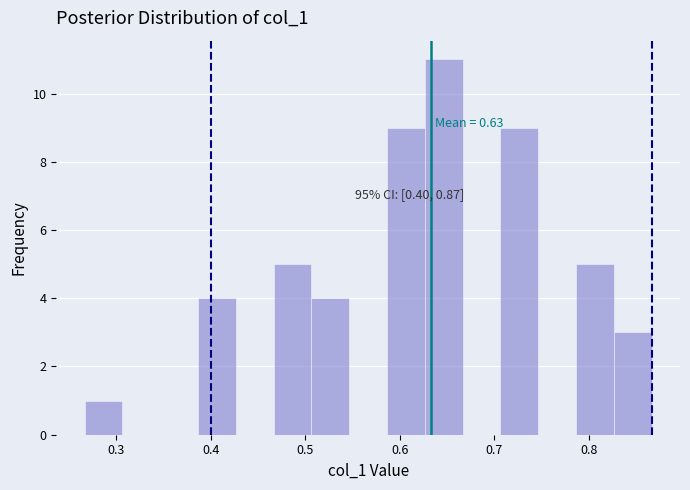

Which range on the x-axis has the tallest bar?

0.63 to 0.67